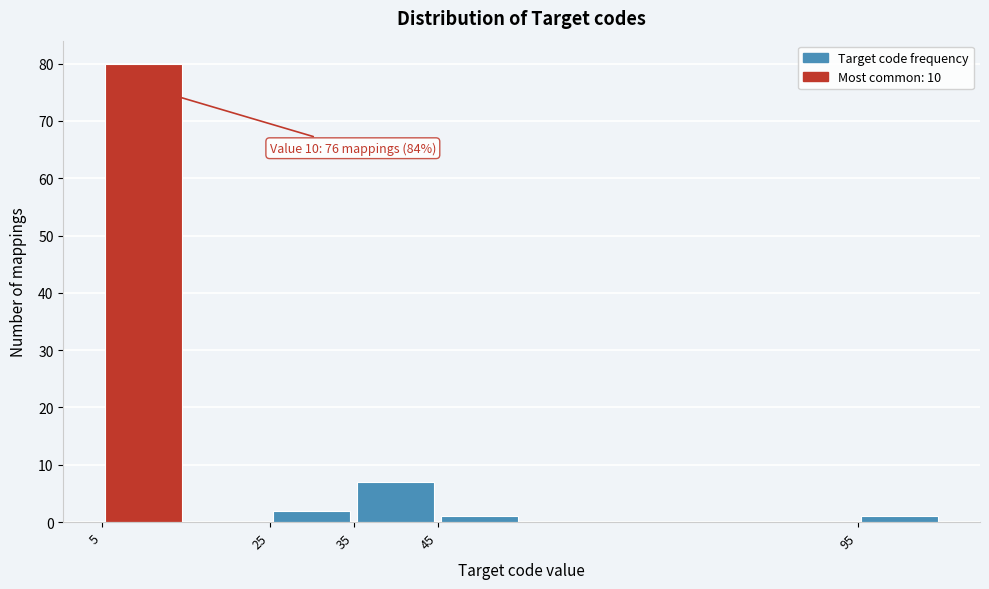

Over which range of the x-axis is the bar tallest?

5 to 15